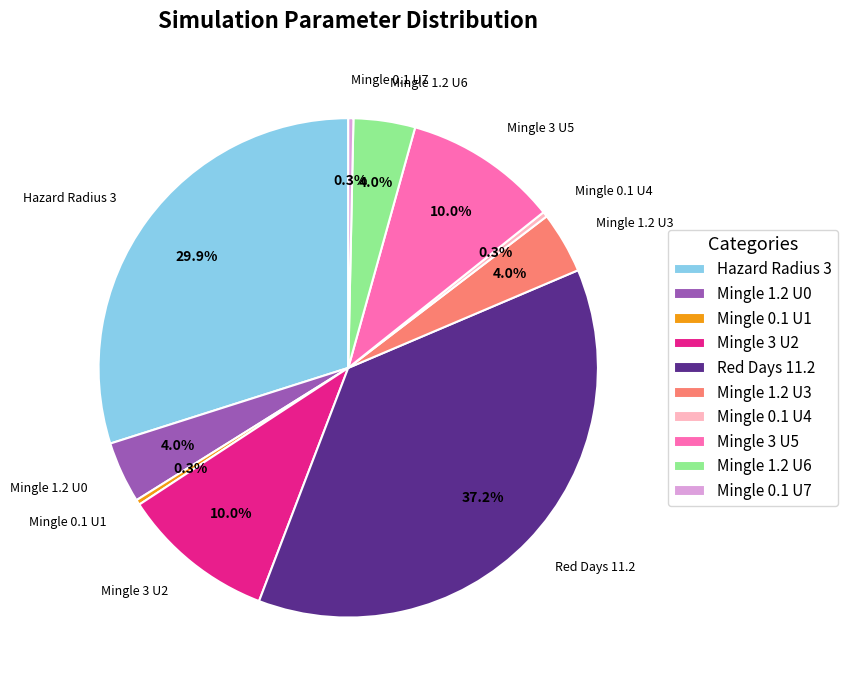

Is there any slice that represents more than half of the pie?

No